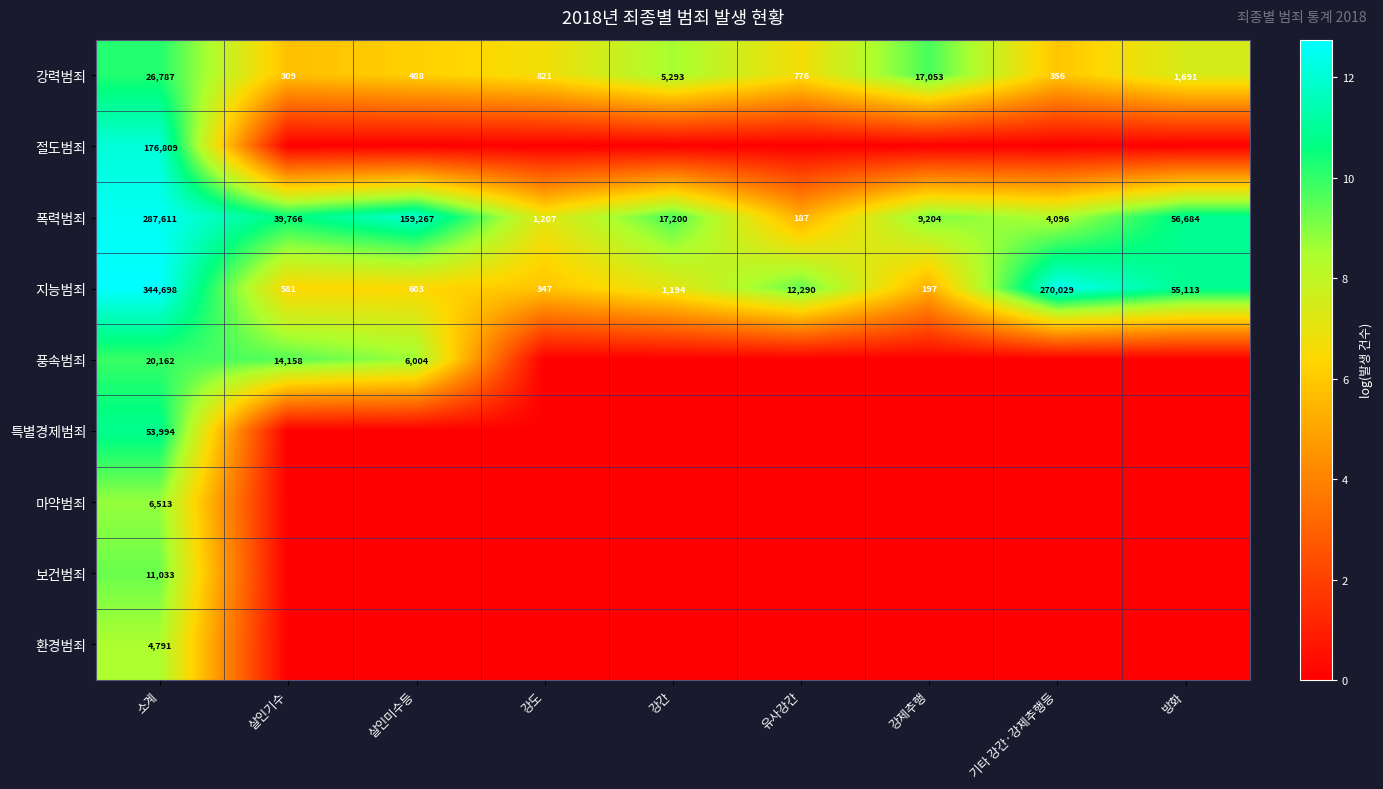

What value does the 지능범죄 series have at 살인기수, to the nearest 100?

600